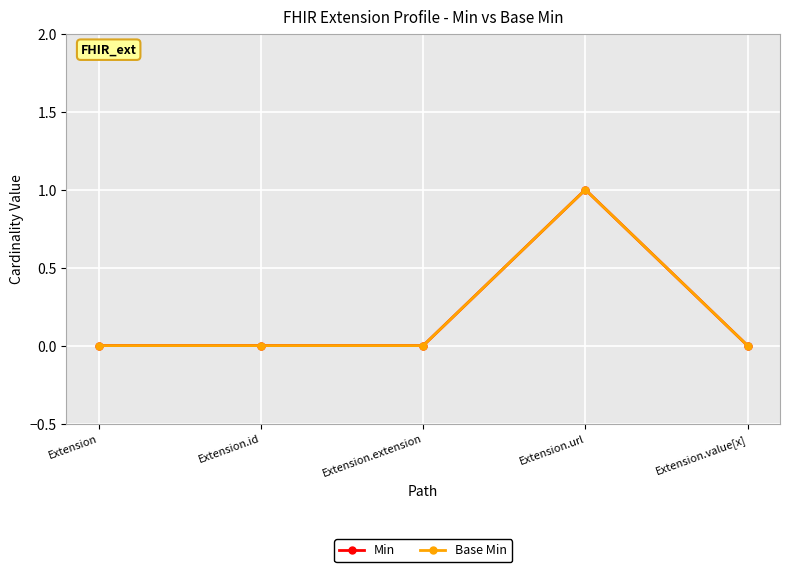

True or false: Base Min and Min cross at least once.

False